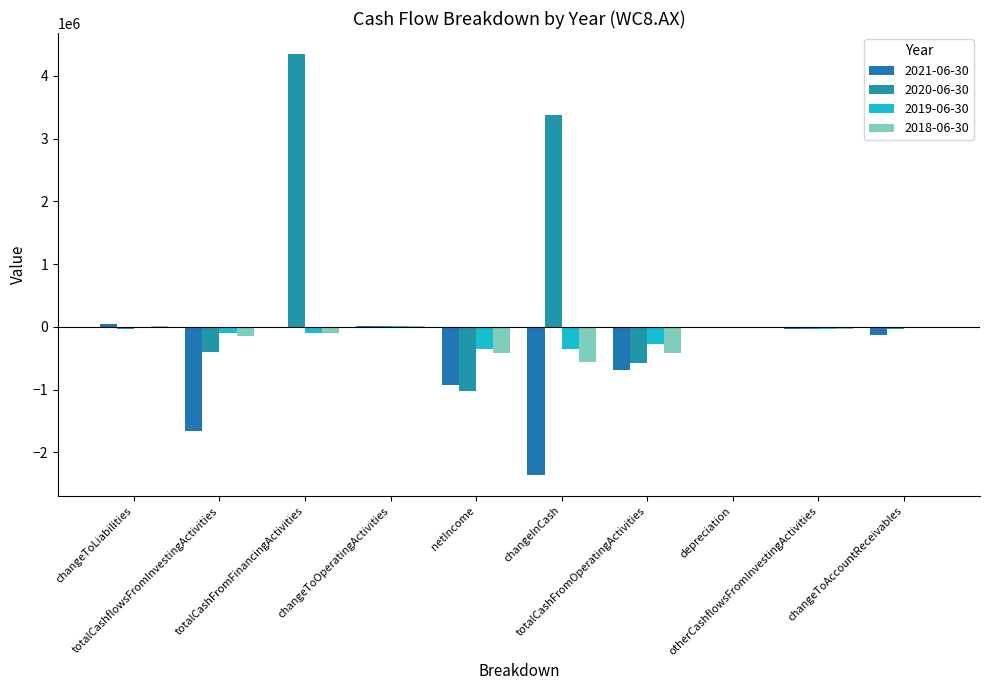

At which category is the sum across all series the highest?

totalCashFromFinancingActivities